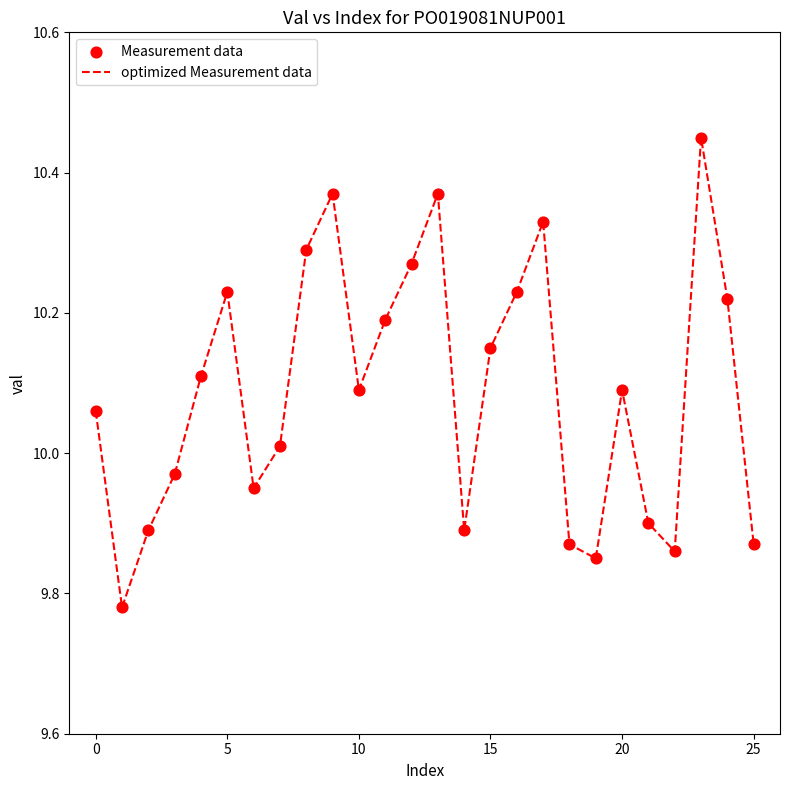

What is the difference between the maximum and minimum values?

0.7